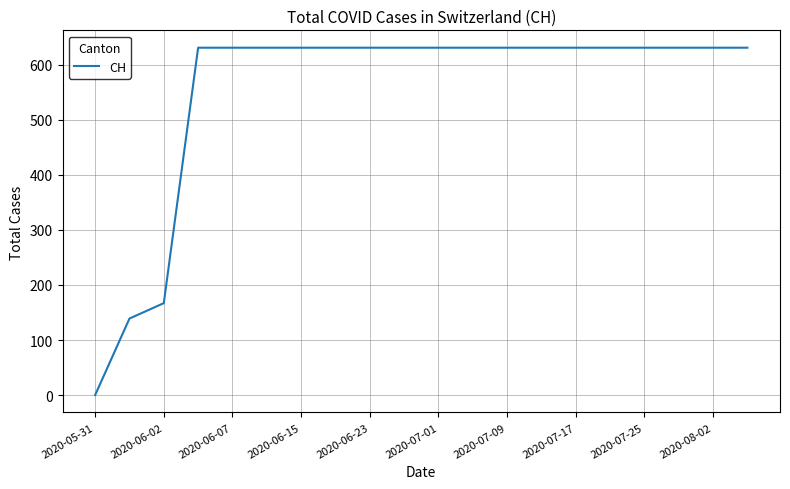

What is the difference between the maximum and minimum values?

631